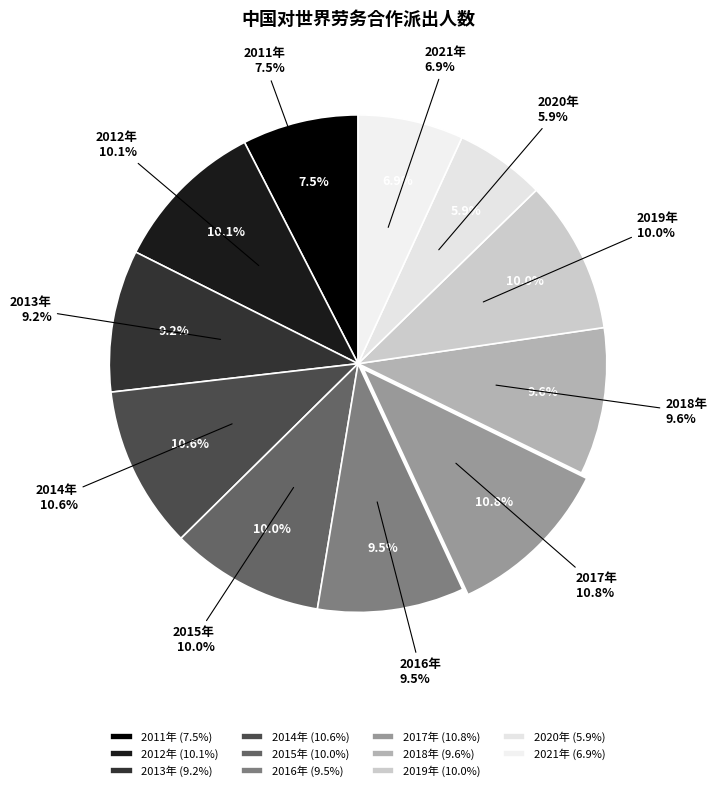

Do 2016年 and 2021年 together represent more than half of the pie?

No